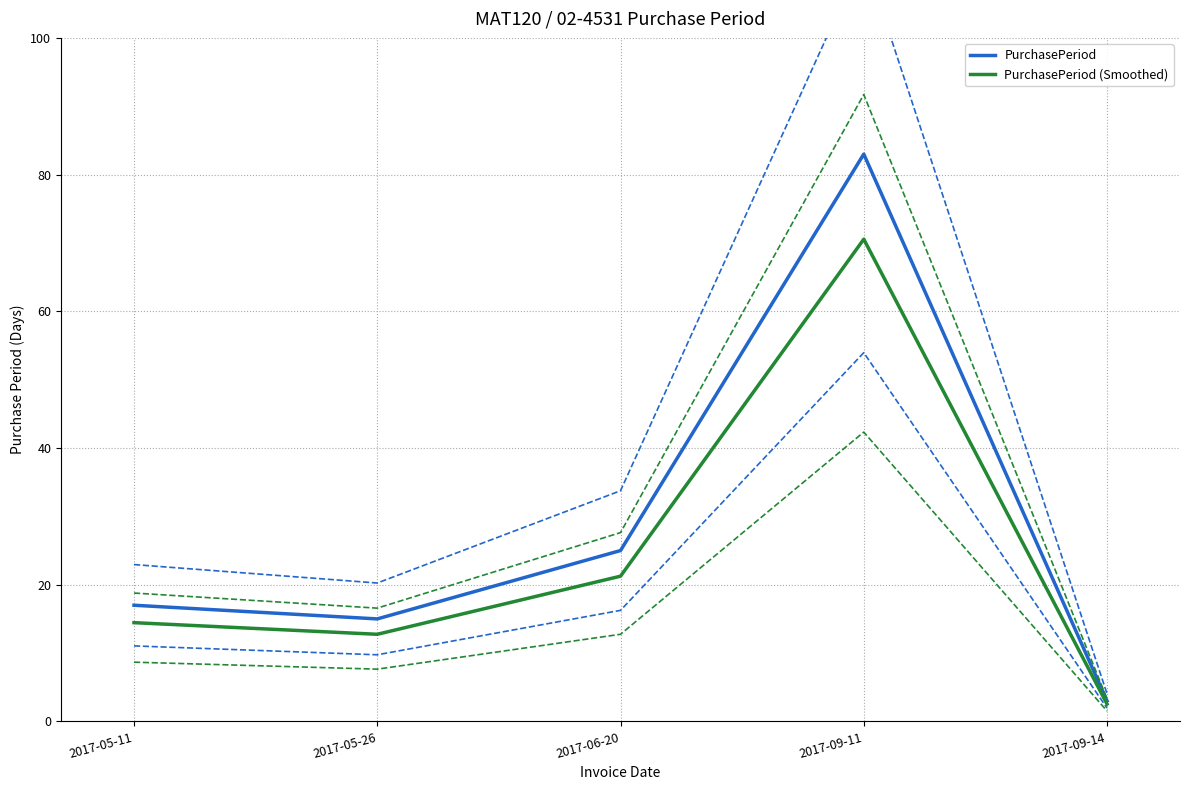

True or false: PurchasePeriod and PurchasePeriod (Smoothed) intersect in this chart.

False